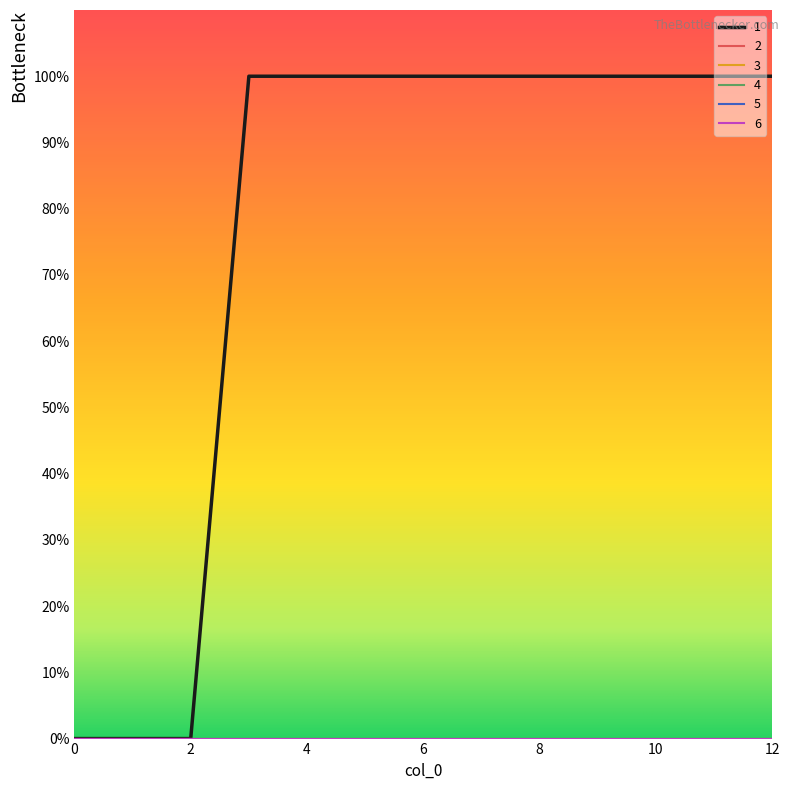

Does the chart have visible grid lines?

No